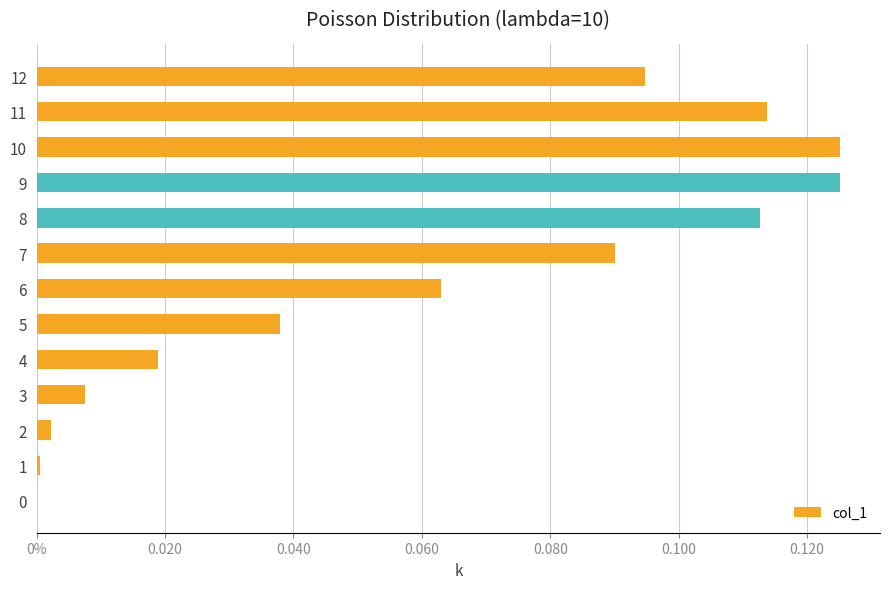

What is the sum of all values?

0.8